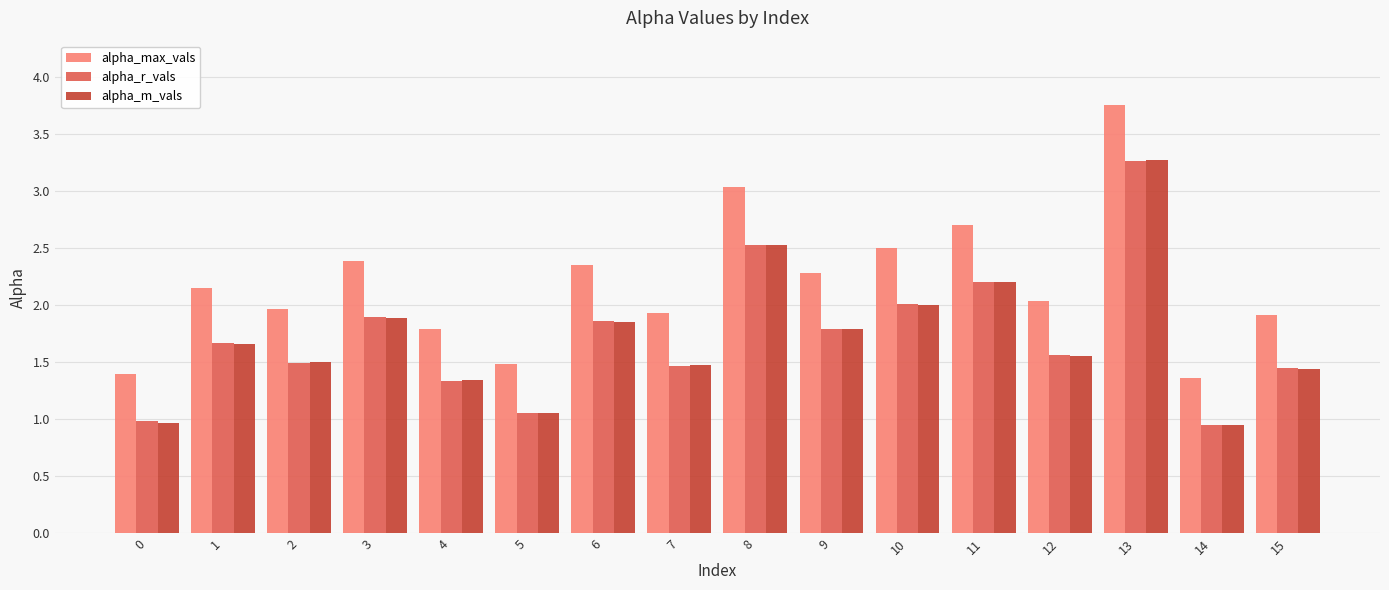

Between 0 and 12, which series saw the biggest shift?

alpha_max_vals